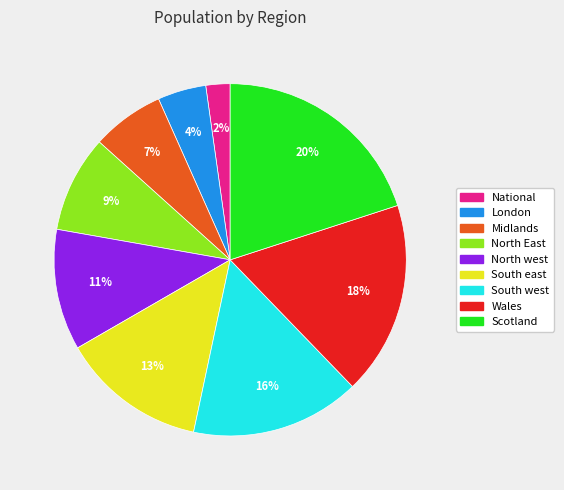

Which slice is the largest?

Scotland